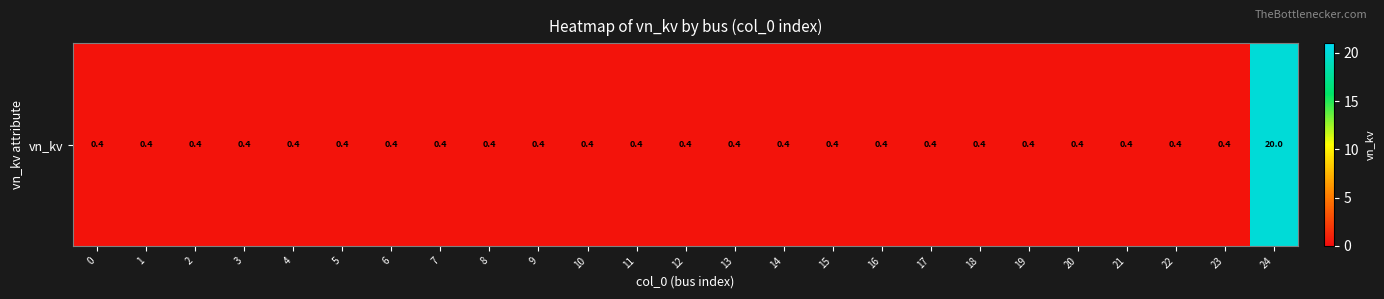

Reading left to right, what are all the values shown in this chart?

0.4	0.4	0.4	0.4	0.4	0.4	0.4	0.4	0.4	0.4	0.4	0.4	0.4	0.4	0.4	0.4	0.4	0.4	0.4	0.4	0.4	0.4	0.4	0.4	20.0